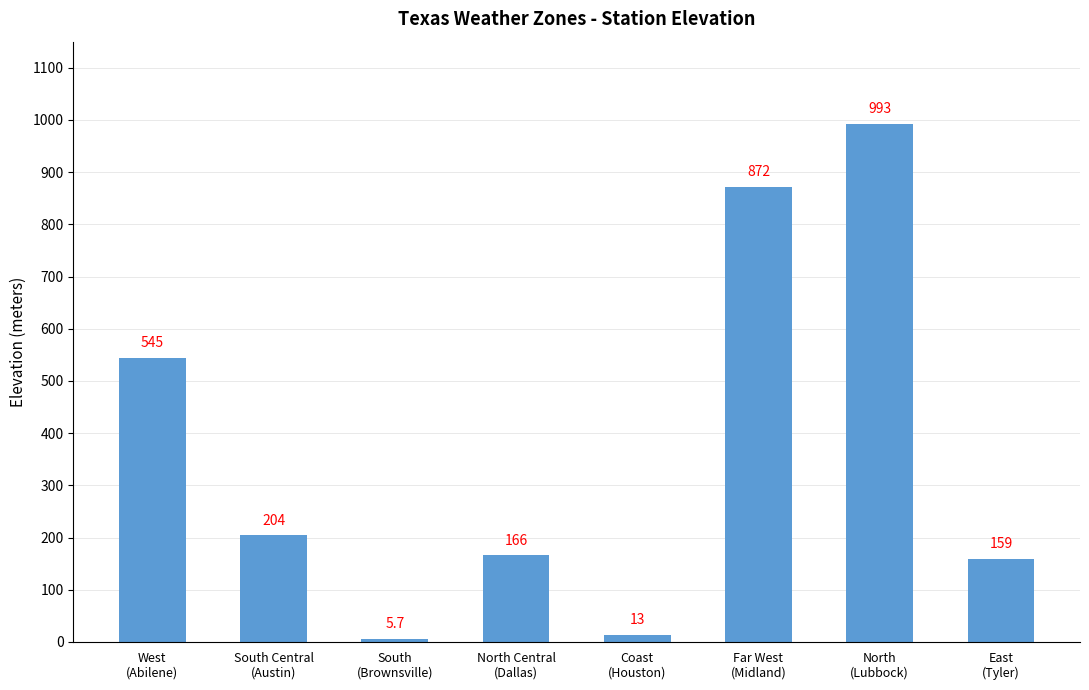

Does the chart contain stacked bars?

No